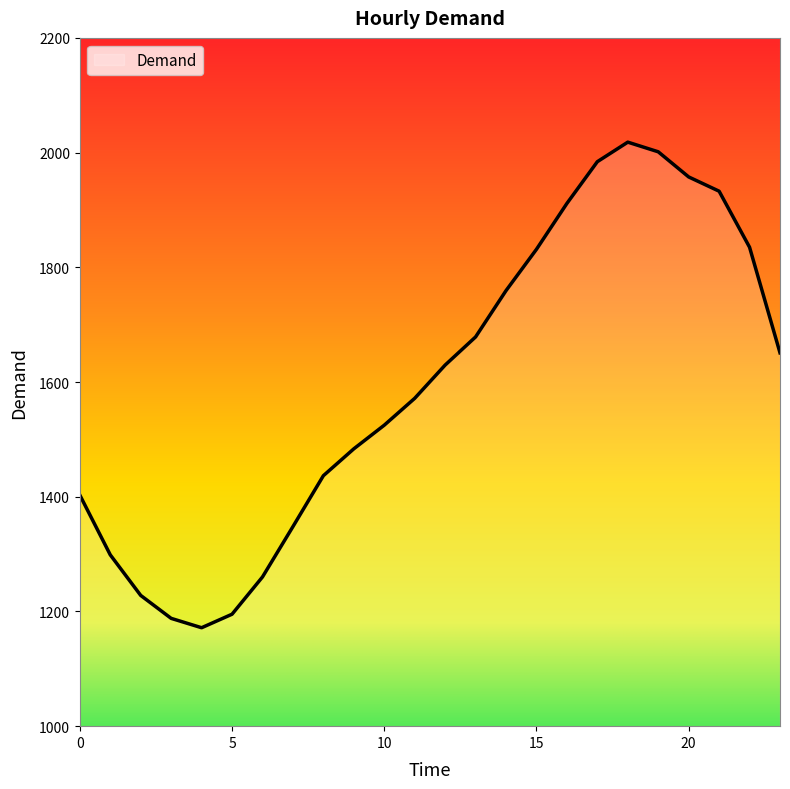

What is the difference between the maximum and minimum values?

846.6